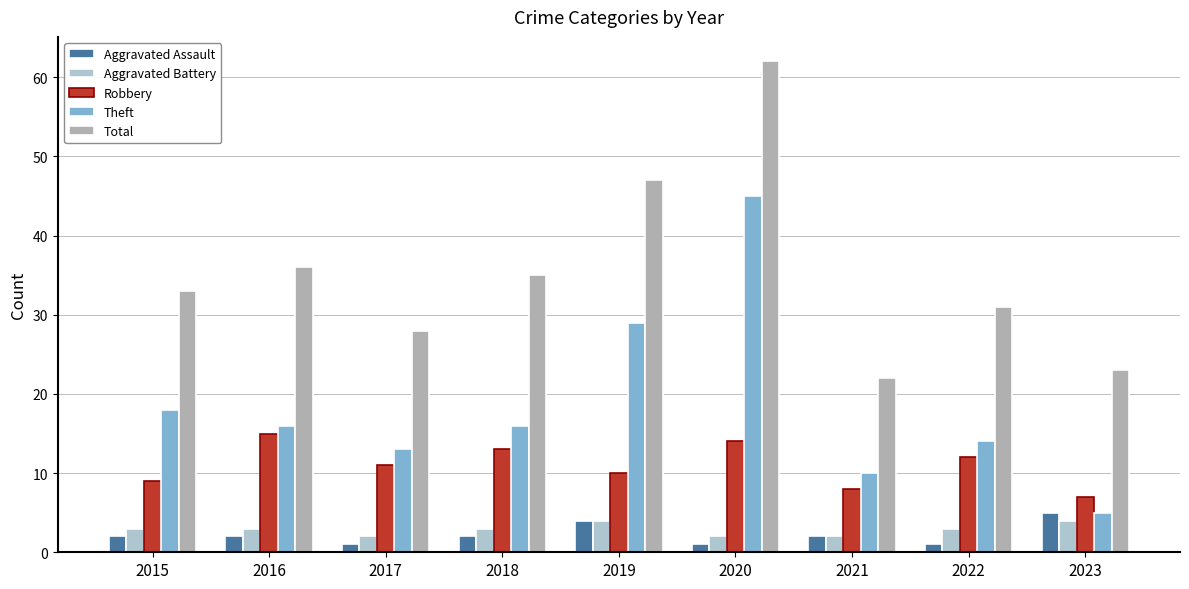

List the series in order of their peak value, highest first.

Total, Theft, Robbery, Aggravated Assault, Aggravated Battery